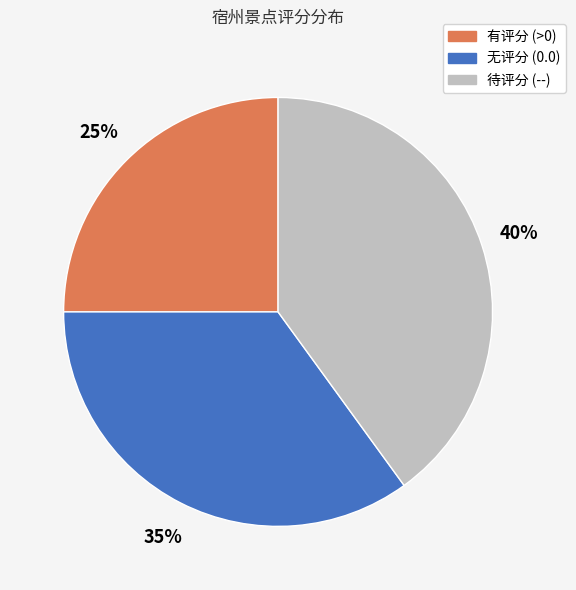

To the nearest percent, what is the combined percentage of 无评分 (0.0) and 待评分 (--)?

75%